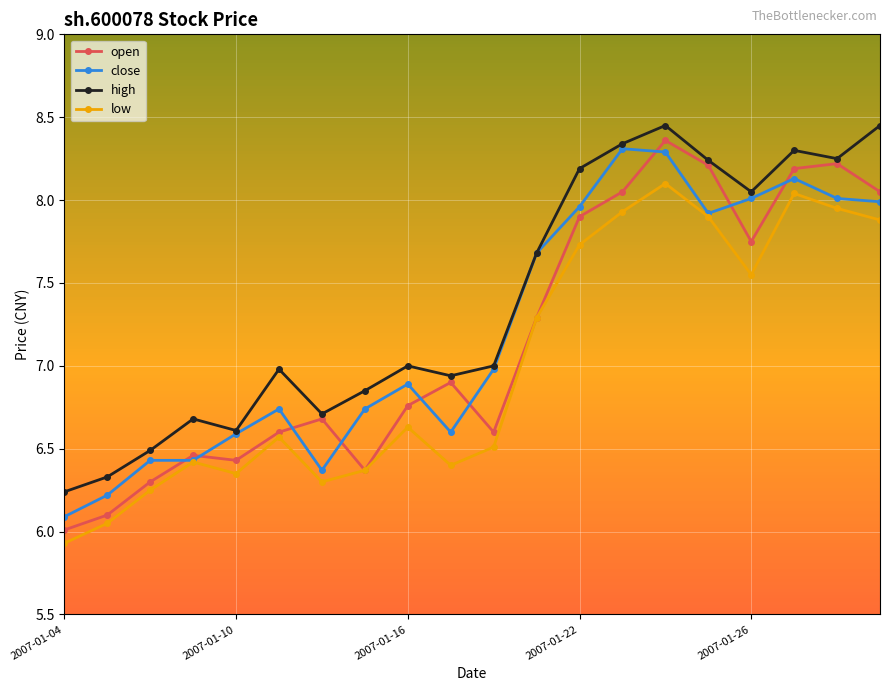

Does the chart display data point markers on the line(s)?

Yes